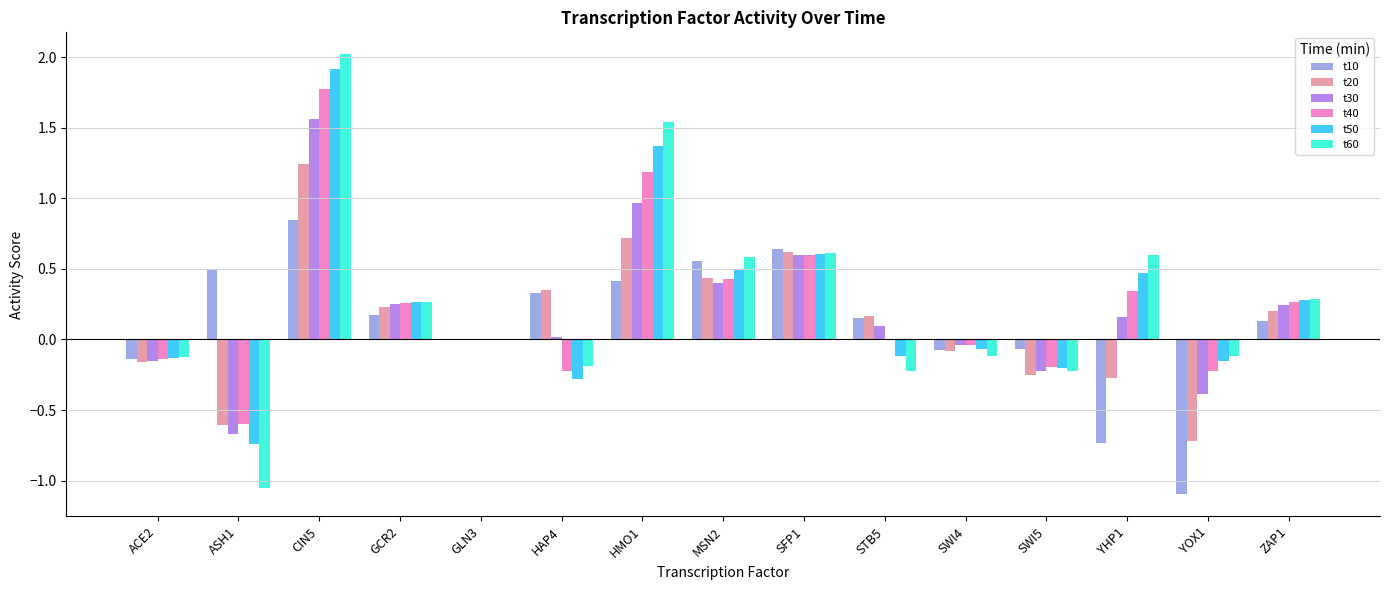

What is the total value across all series at GCR2?

1.4